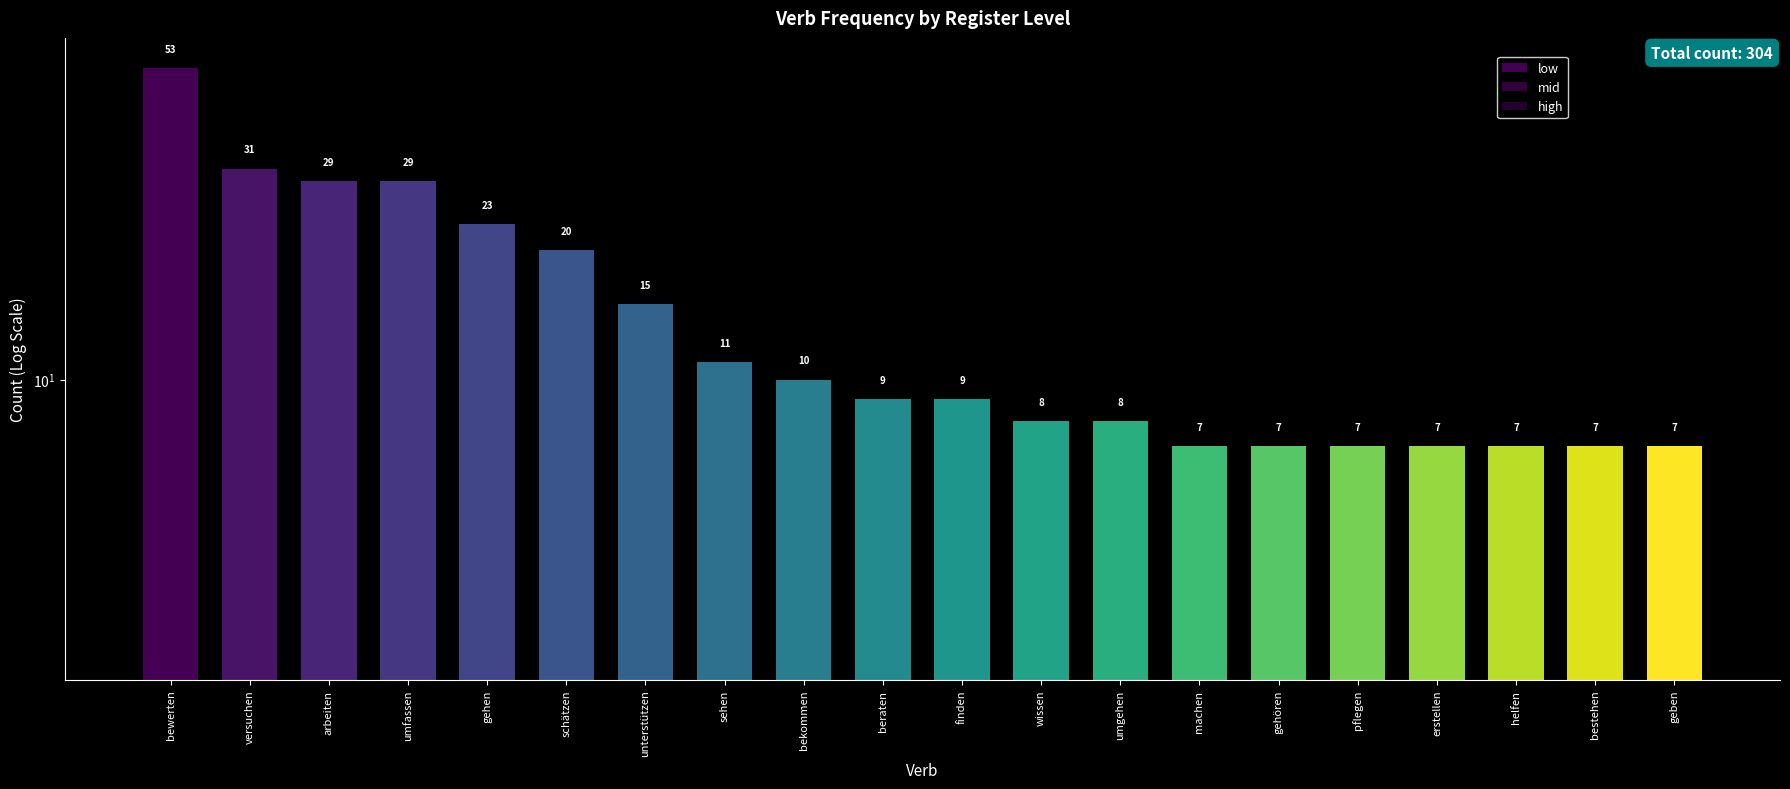

What are all the series names shown in the legend?

low, mid, high